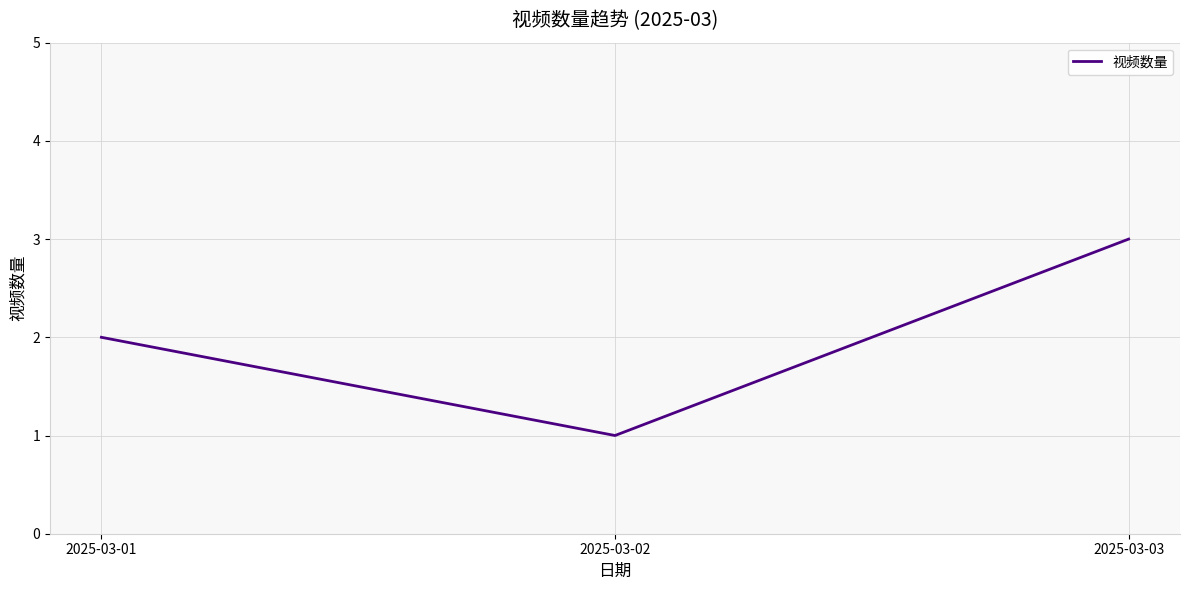

Approximately how many times larger is the value at 2025-03-02 compared to 2025-03-01?

0.5